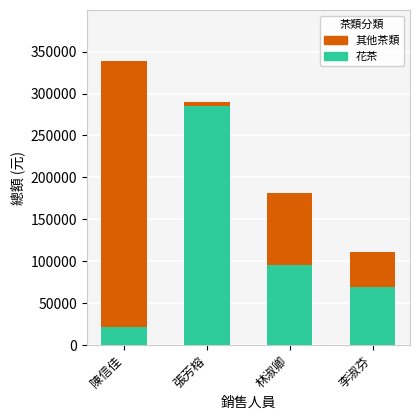

At which category is the sum across all series the highest?

陳信佳